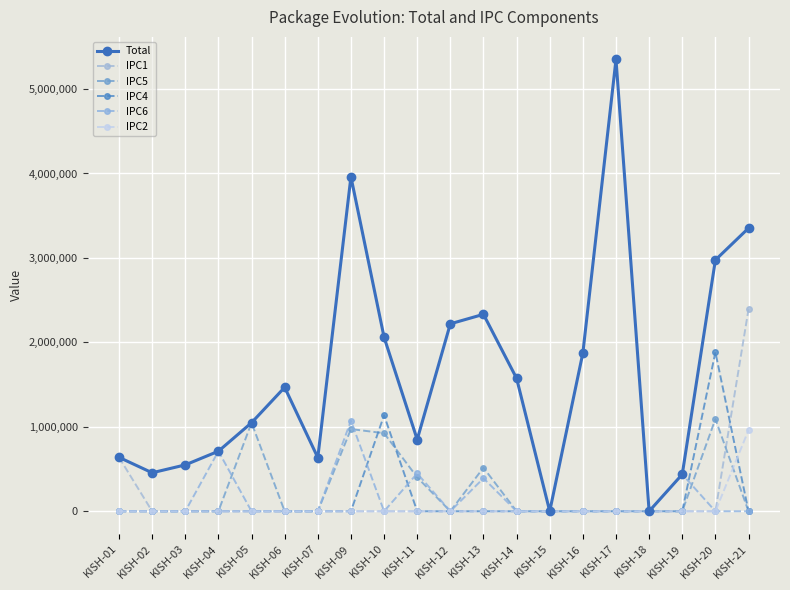

Reading left to right, extract all data points from this chart.

Total: 638585.0	455942.0	549211.0	711031.0	1048364.0	1467691.0	635580.0	3960887.0	2061587.0	849606.0	2219979.0	2332094.0	1574309.0	0.0	1874470.0	5350220.0	0.0	437413.0	2975667.0	3352893.0
IPC1: 638585.0	0.0	0.0	0.0	0.0	0.0	0.0	0.0	0.0	0.0	0.0	0.0	0.0	0.0	0.0	0.0	0.0	0.0	0.0	2392454.0
IPC5: 0.0	0.0	0.0	0.0	1048364.0	0.0	0.0	973257.0	924739.0	401812.0	0.0	516199.0	0.0	0.0	0.0	0.0	0.0	0.0	1091812.0	0.0
IPC4: 0.0	0.0	0.0	0.0	0.0	0.0	0.0	0.0	1136848.0	0.0	0.0	0.0	0.0	0.0	0.0	0.0	0.0	0.0	1883855.0	0.0
IPC6: 0.0	0.0	0.0	711031.0	0.0	0.0	0.0	1072688.0	0.0	447794.0	0.0	391128.0	0.0	0.0	0.0	0.0	0.0	437413.0	0.0	0.0
IPC2: 0.0	0.0	0.0	0.0	0.0	0.0	0.0	0.0	0.0	0.0	0.0	0.0	0.0	0.0	0.0	0.0	0.0	0.0	0.0	960439.0